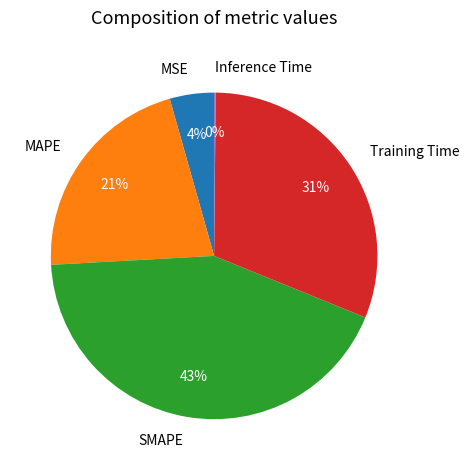

What is the ratio of the value at MAPE to the value at SMAPE?

0.5